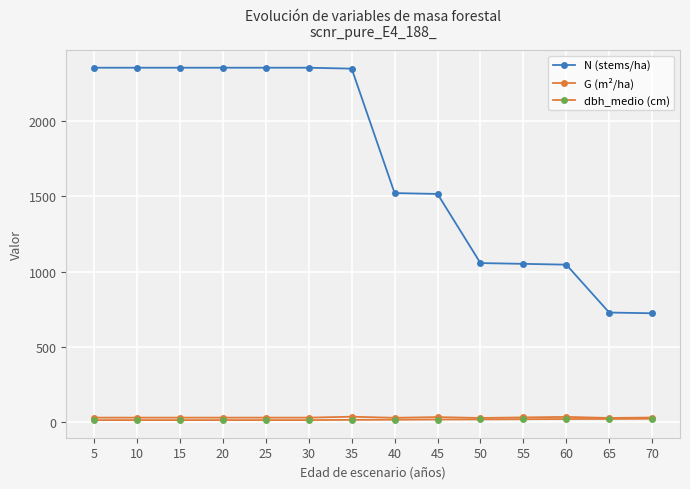

How many values in the dbh_medio (cm) series are below 14?

7